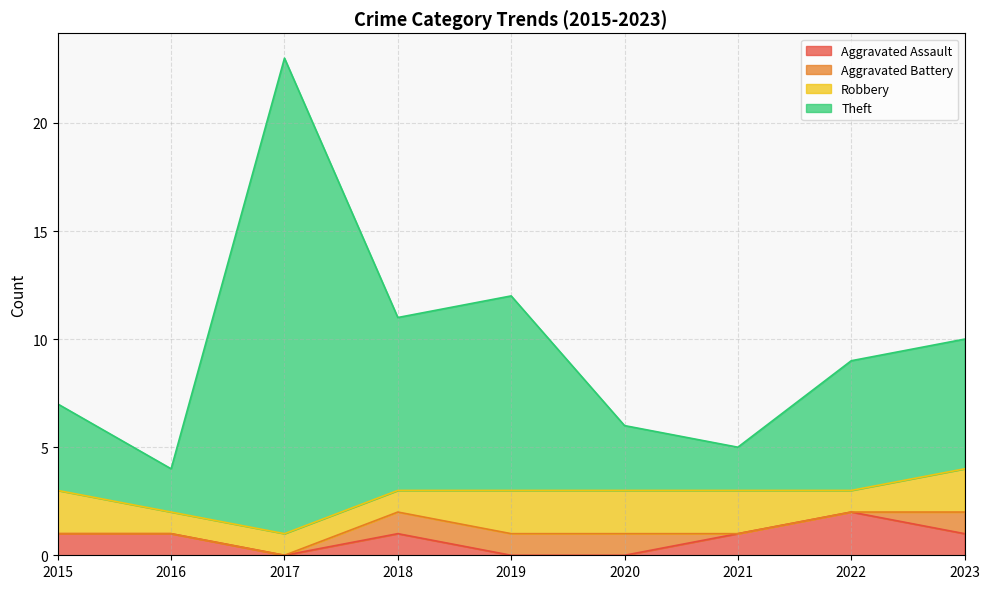

How many data points in Aggravated Assault are less than 1?

3